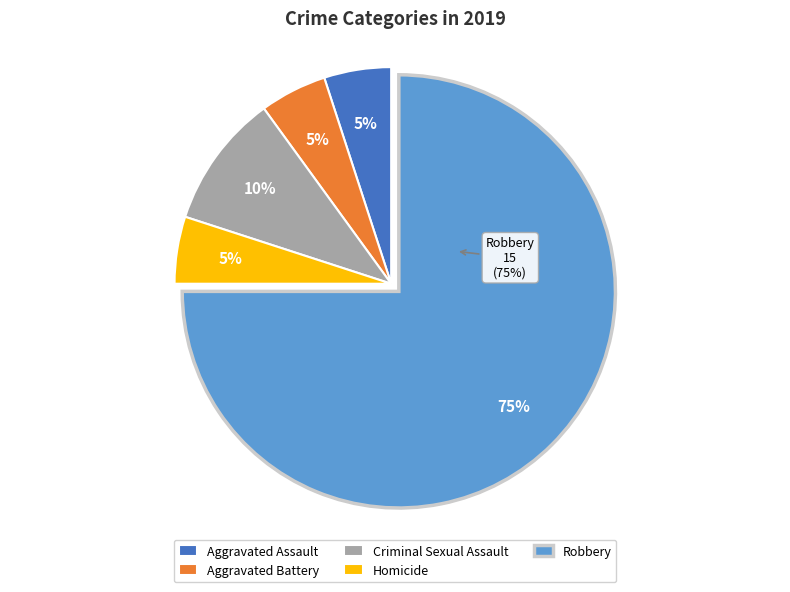

The Robbery slice represents 75% of the pie. True or false?

True